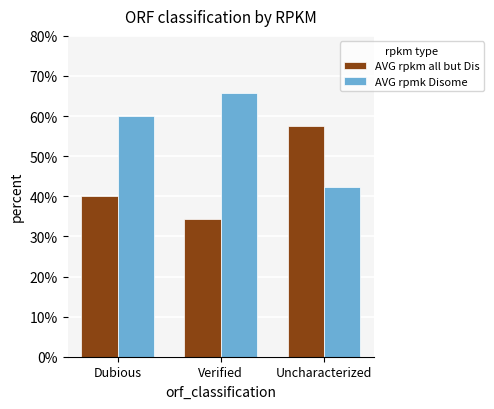

What is the average value of the AVG rpkm all but Dis series?

44.0